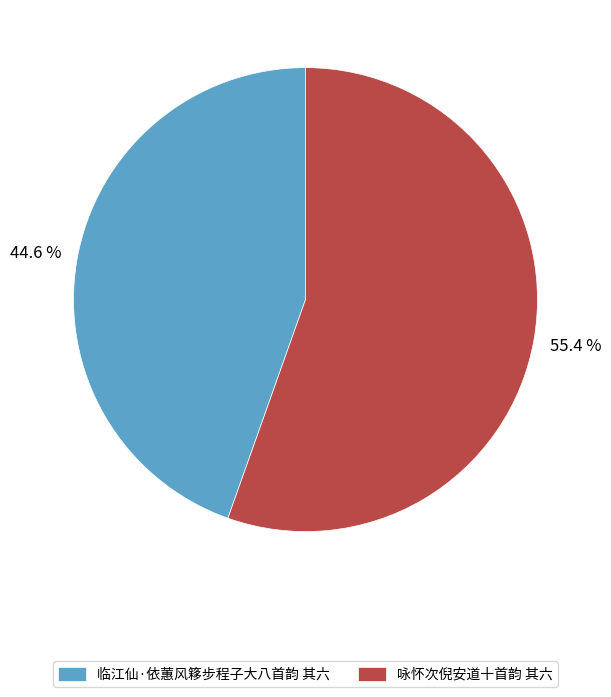

Is it true that 咏怀次倪安道十首韵 其六 is 61% of the pie?

False